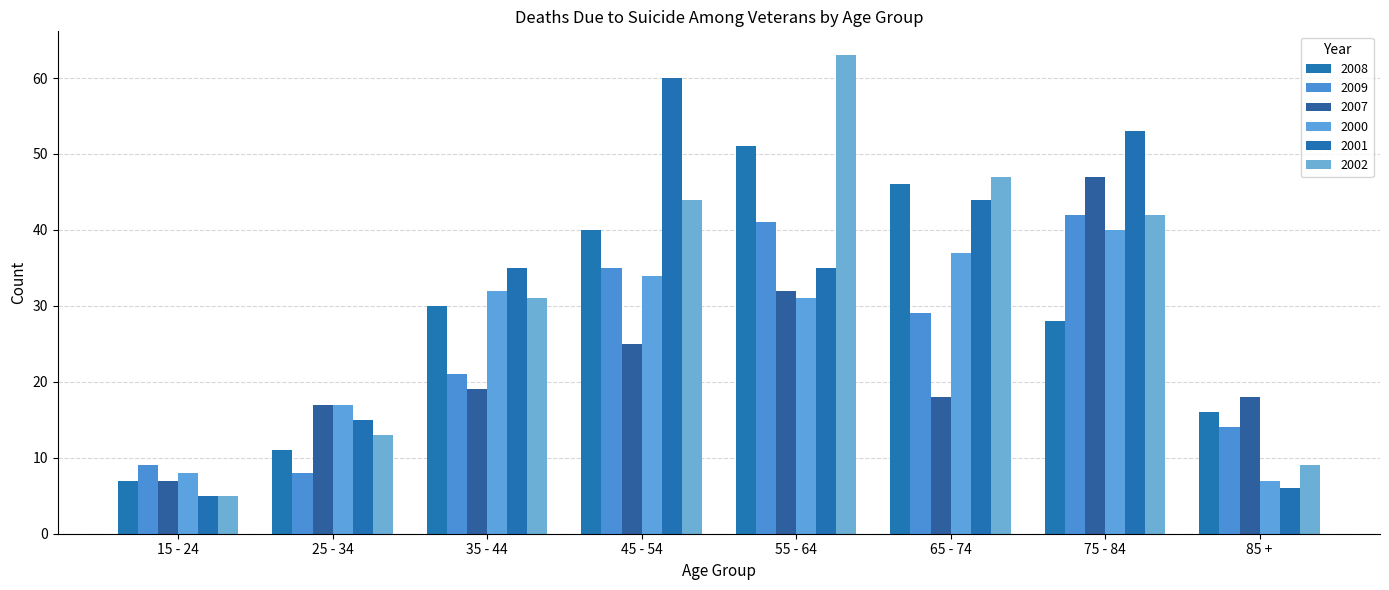

What position from the left is 25 - 34?

2